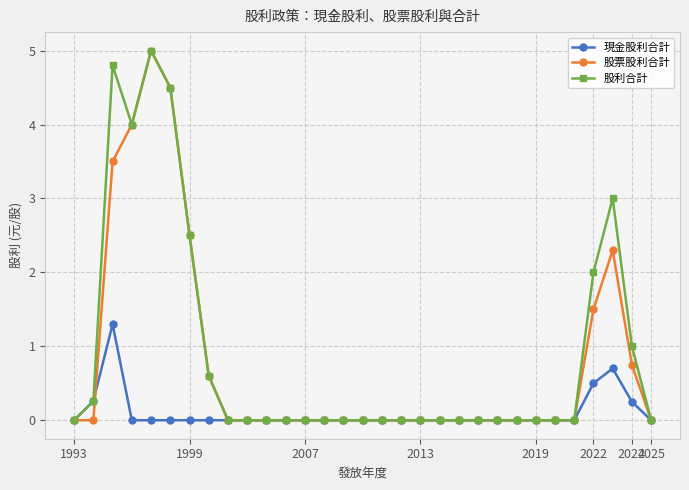

True or false: 股票股利合計 has more than 0 interior local peaks.

True